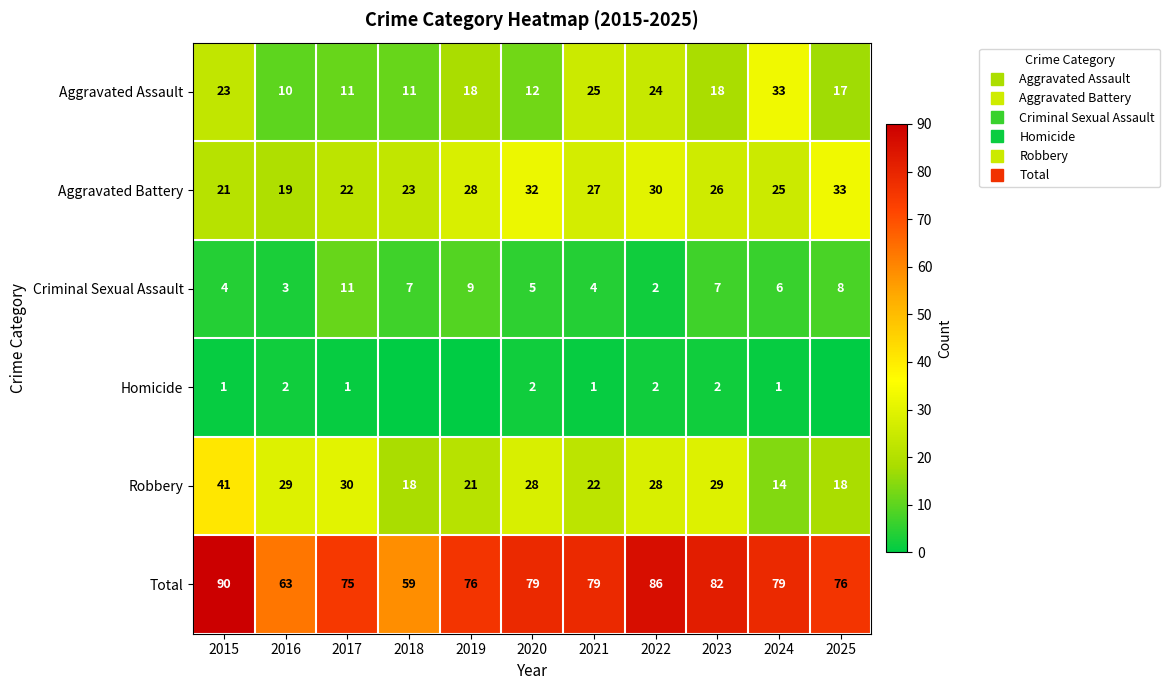

What is the highest value of the Criminal Sexual Assault series?

11